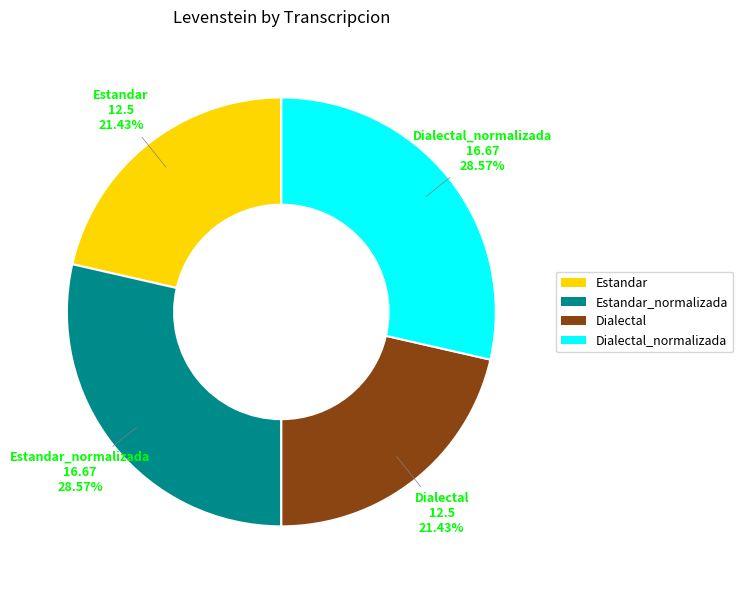

How many slices are in this pie chart?

4